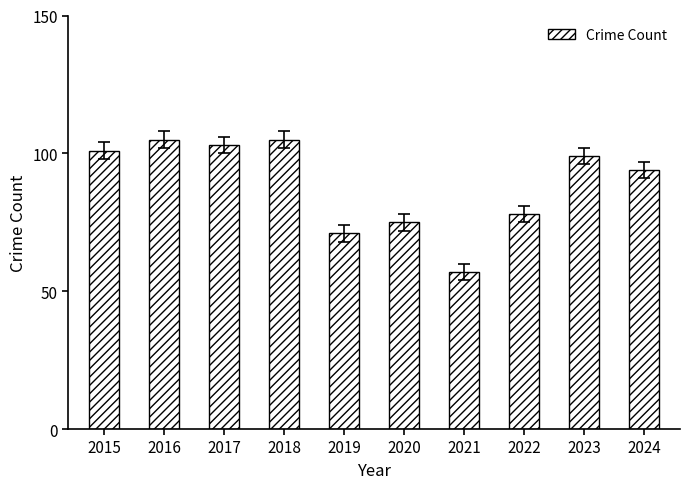

Which label corresponds to the smallest value in the chart?

2021